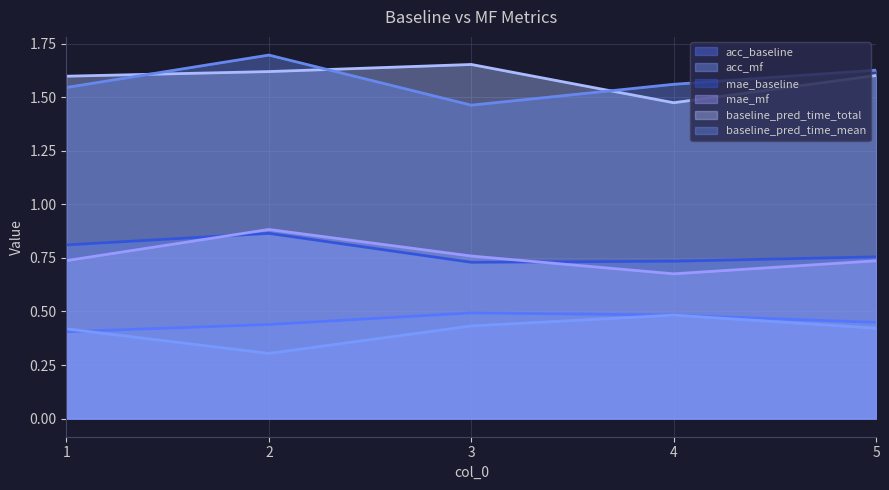

How many acc_baseline values are between 0 and 1?

5